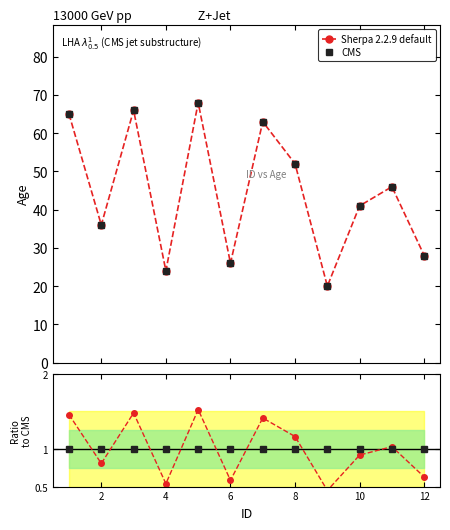

Which series has the largest total across all categories?

Sherpa 2.2.9 default